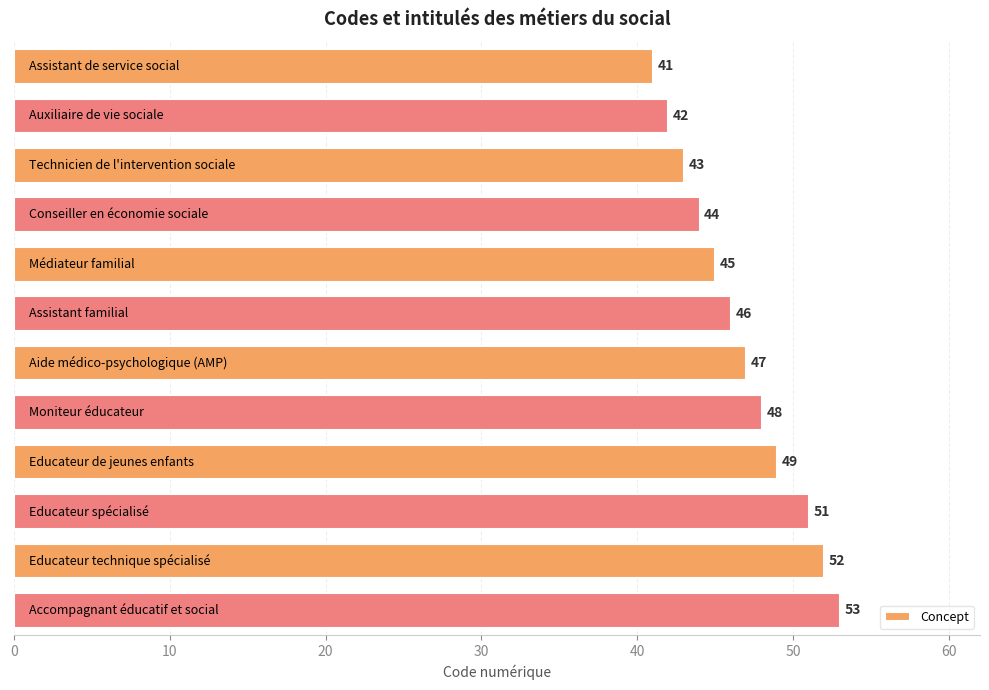

What is the value of the 6th bar from the top?

46